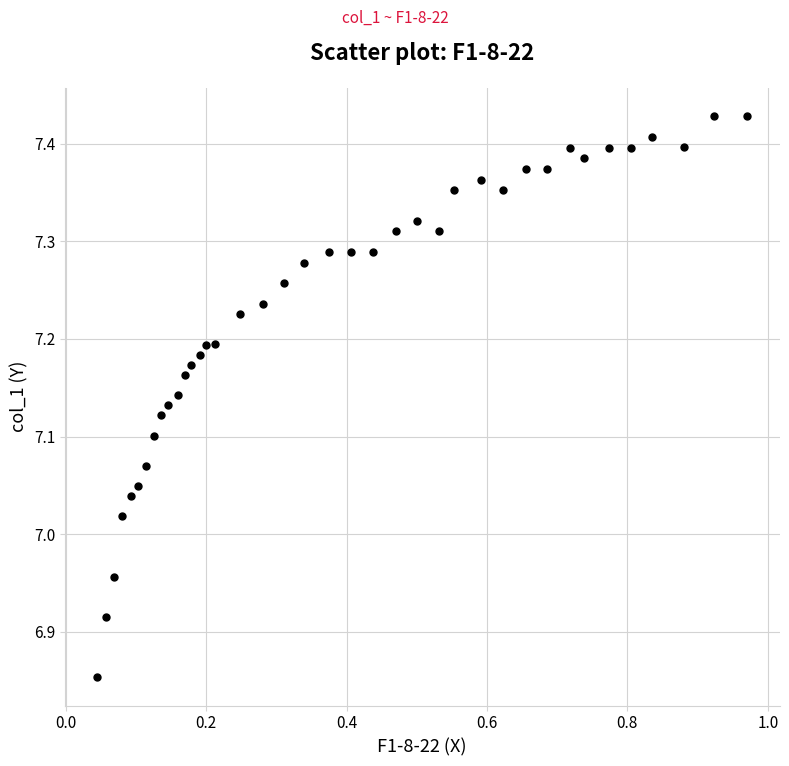

What is the range of X values (max minus min)?

0.9